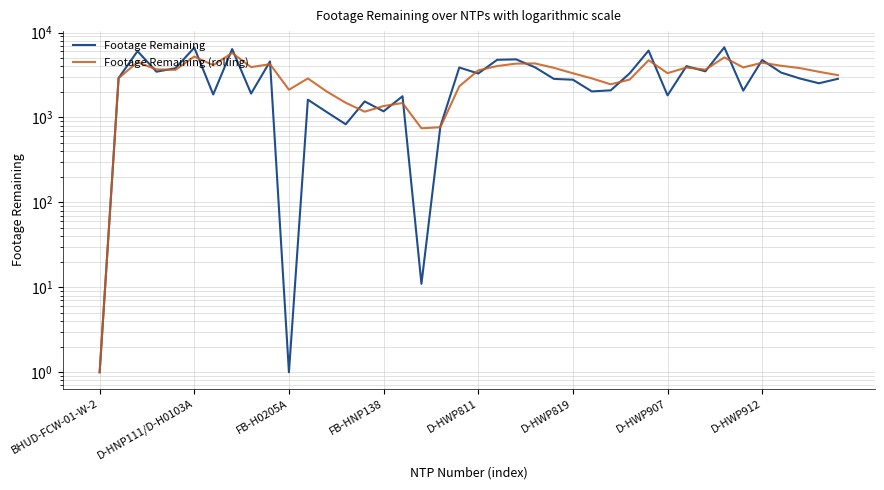

How many times do Footage Remaining and Footage Remaining (rolling) cross each other?

23